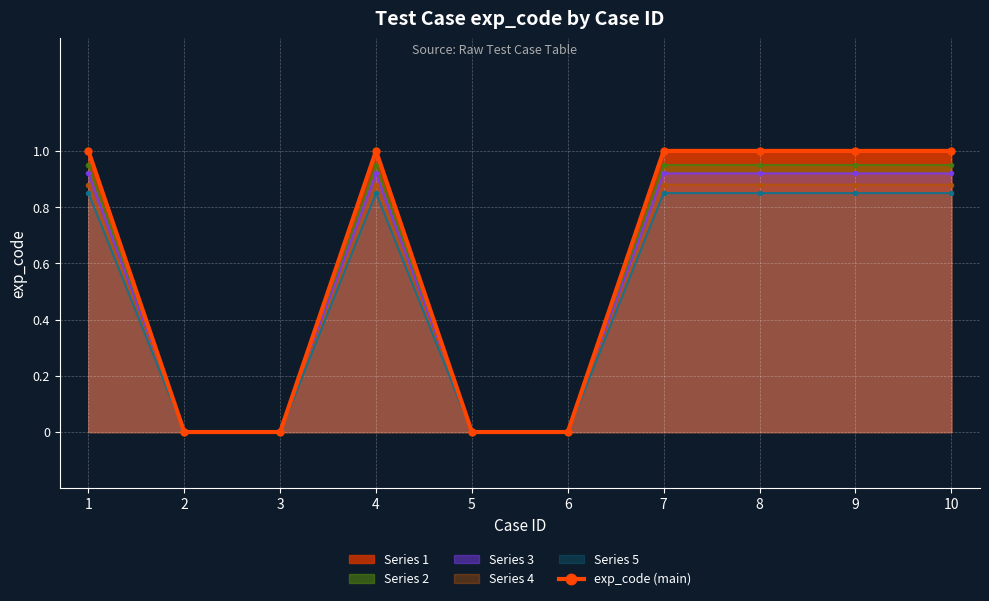

Reading right to left, list all the values displayed in this chart.

1	1	1	1	0	0	1	0	0	1